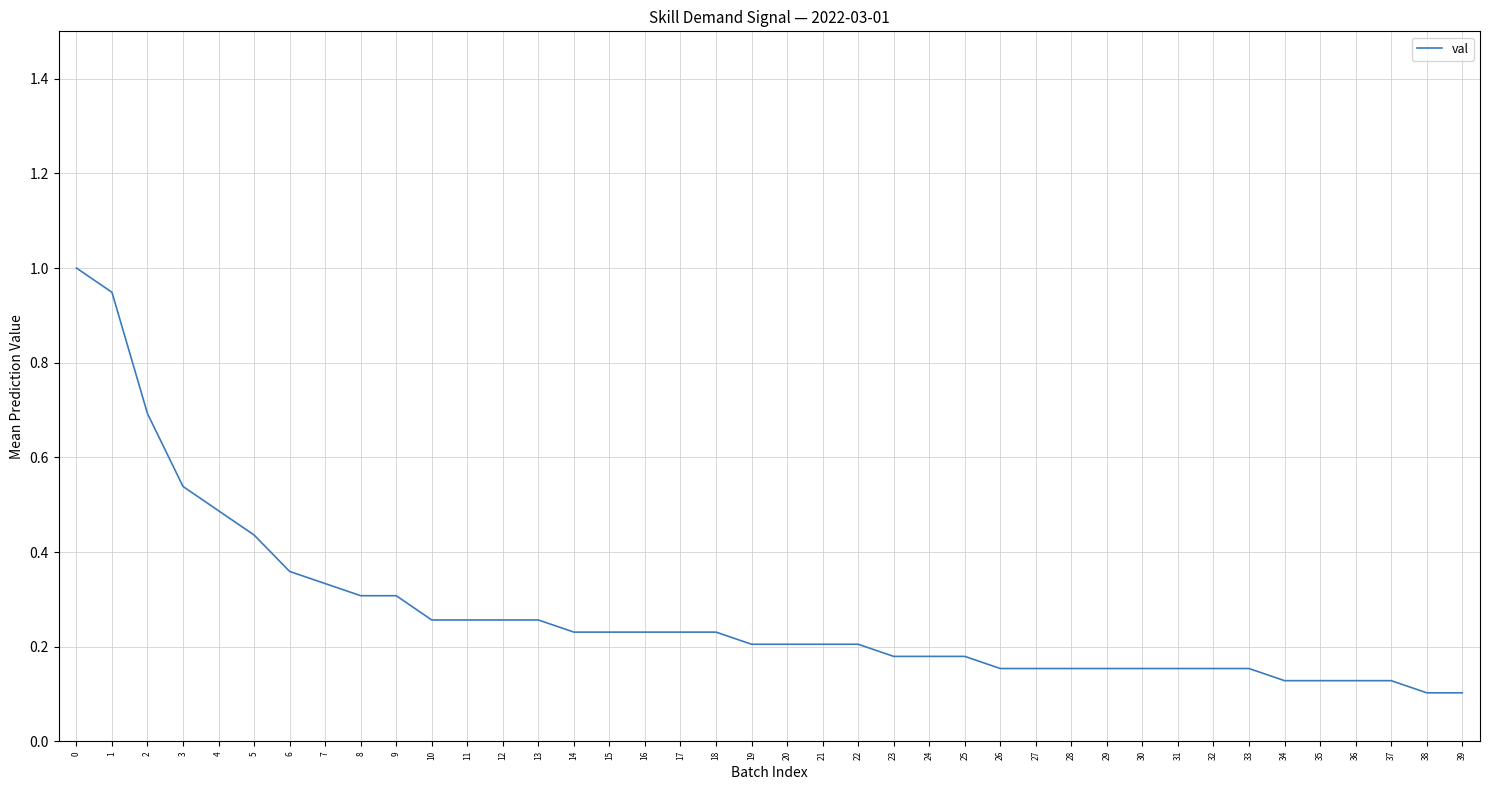

What is the maximum value shown in the chart?

1.0